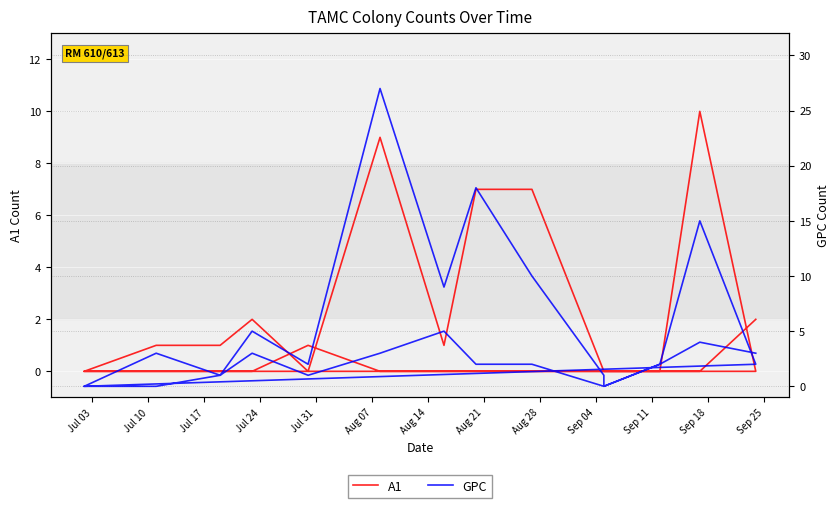

At how many categories does at least one series exceed 25?

1